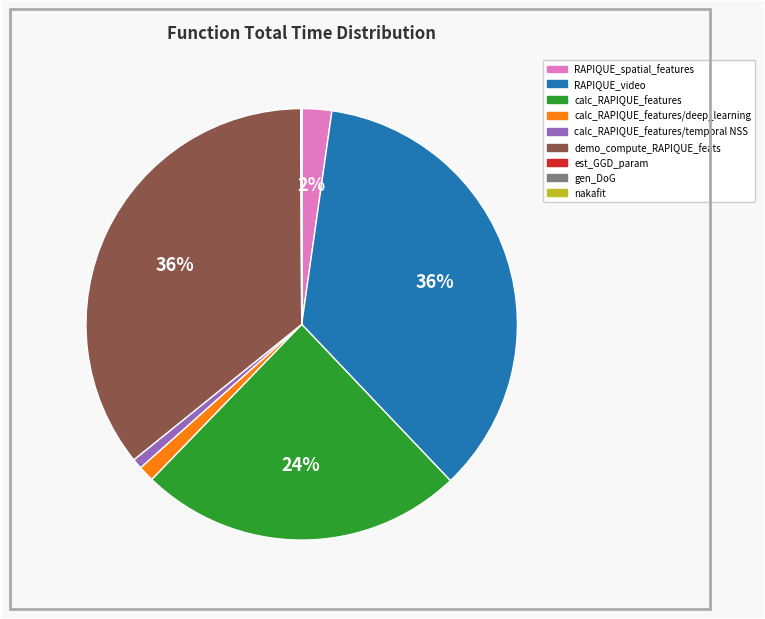

Is there any slice that represents more than half of the pie?

No